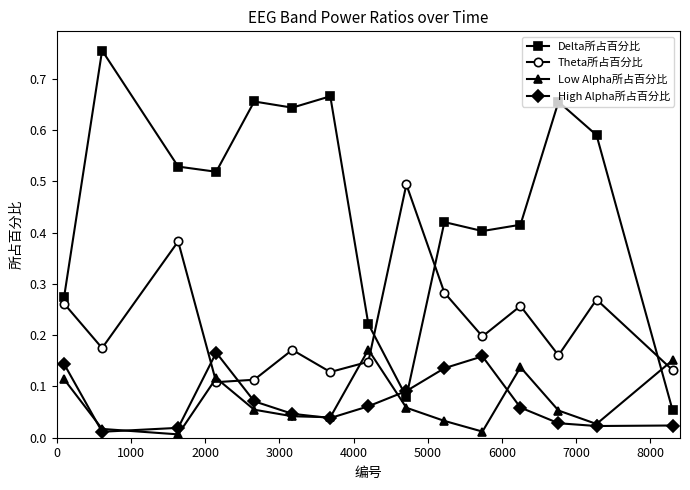

Which series has the widest spread of values?

Delta所占百分比